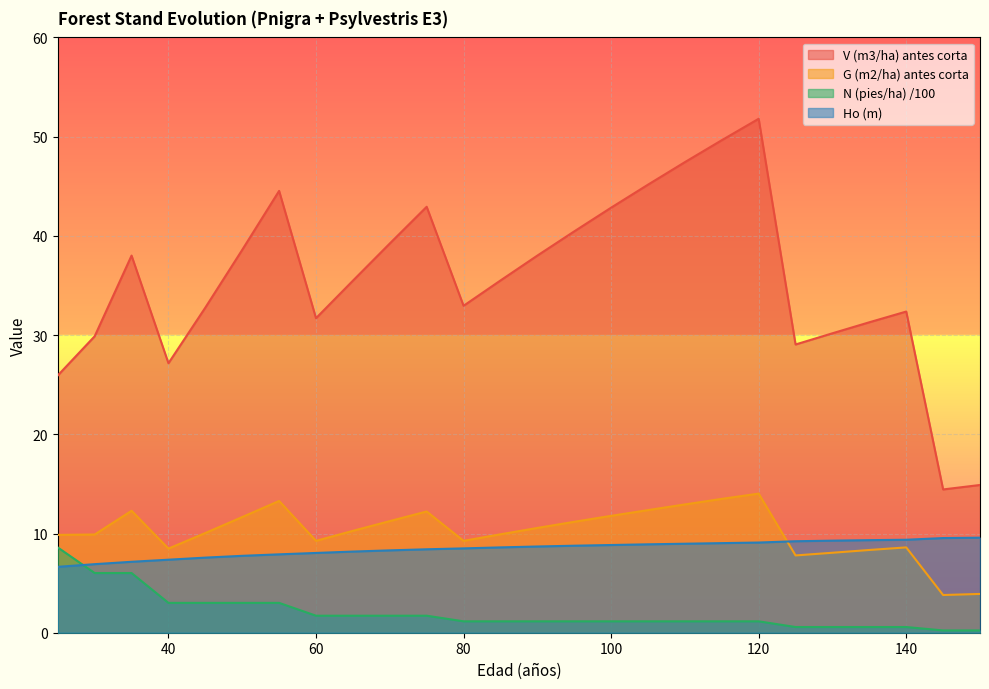

Between 30 and 55, which series saw the biggest shift?

V (m3/ha) antes corta